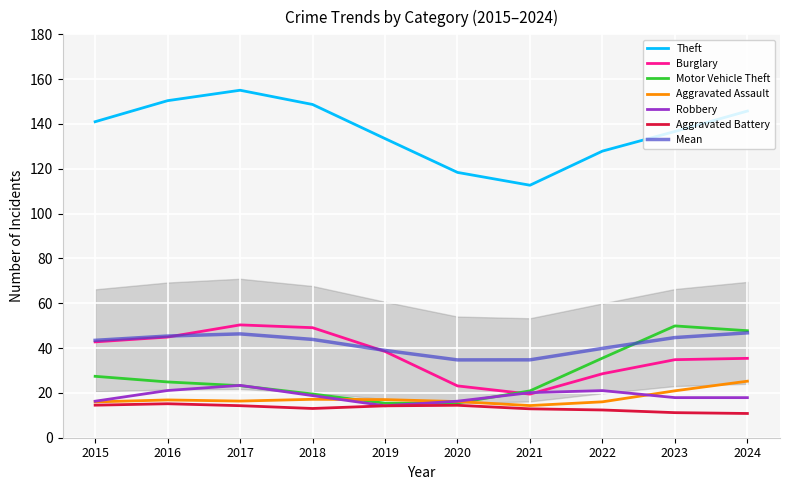

How many lines are shown in the chart?

6